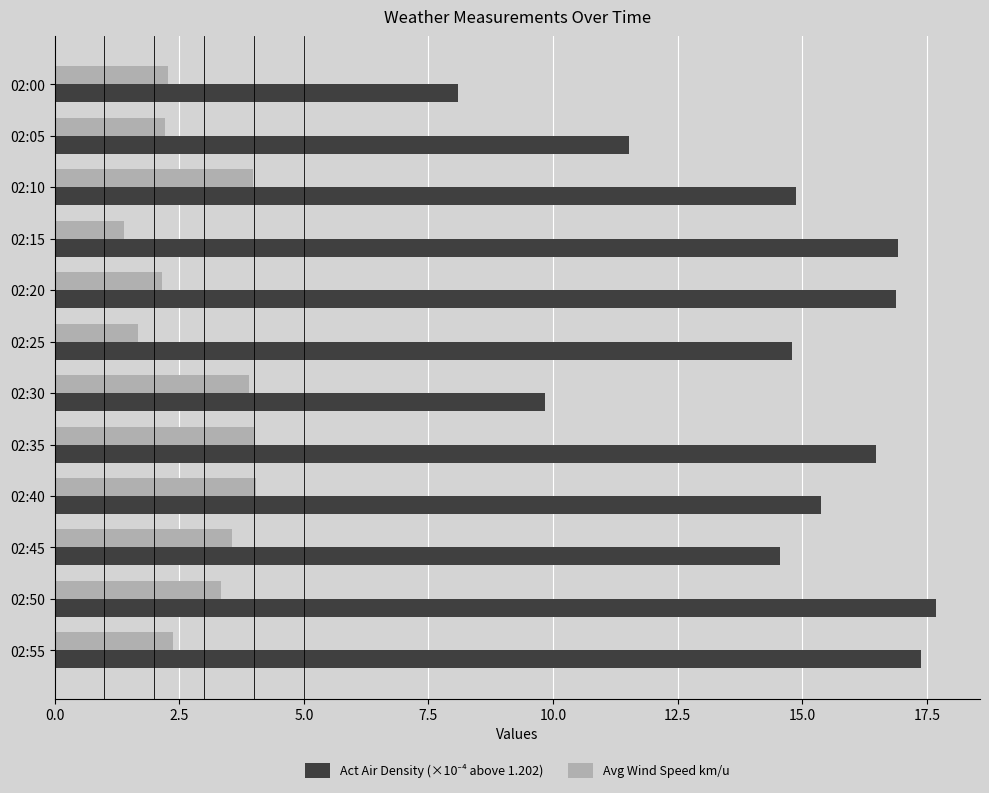

What is the sum of all Avg Wind Speed km/u values?

34.9